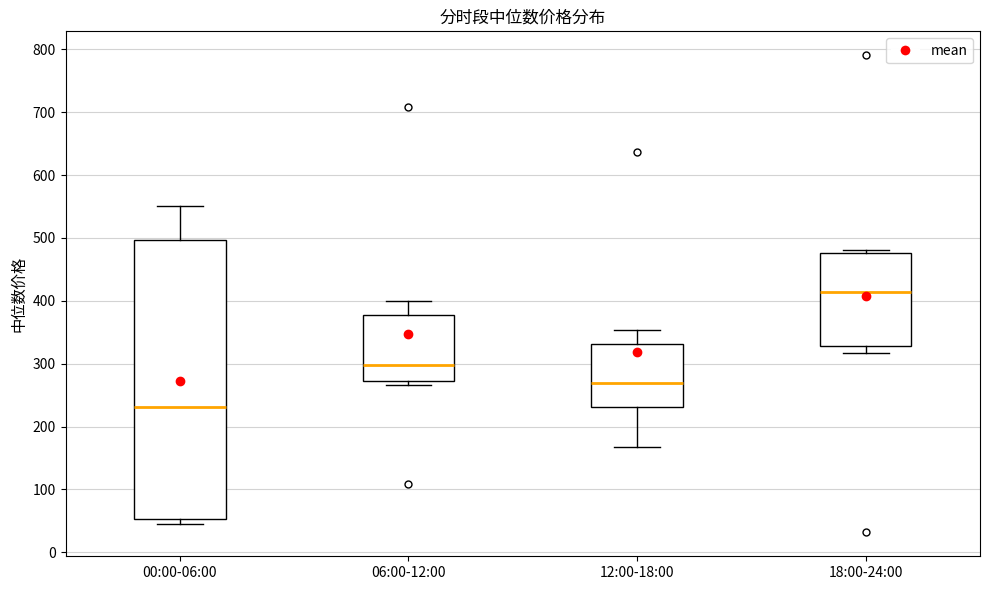

Which box has the highest median line?

18:00-24:00